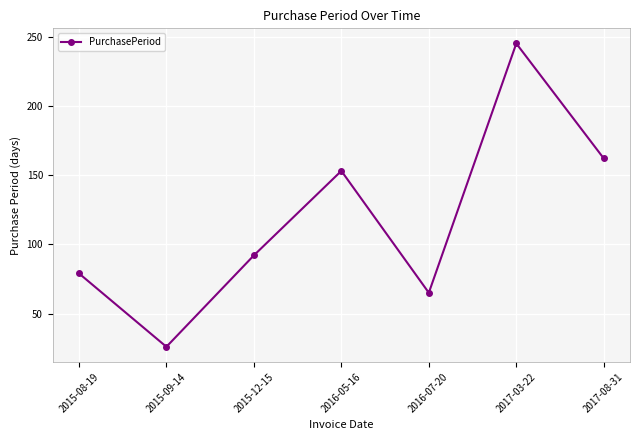

The chart shows a value of 397 at 2017-03-22. True or false?

False